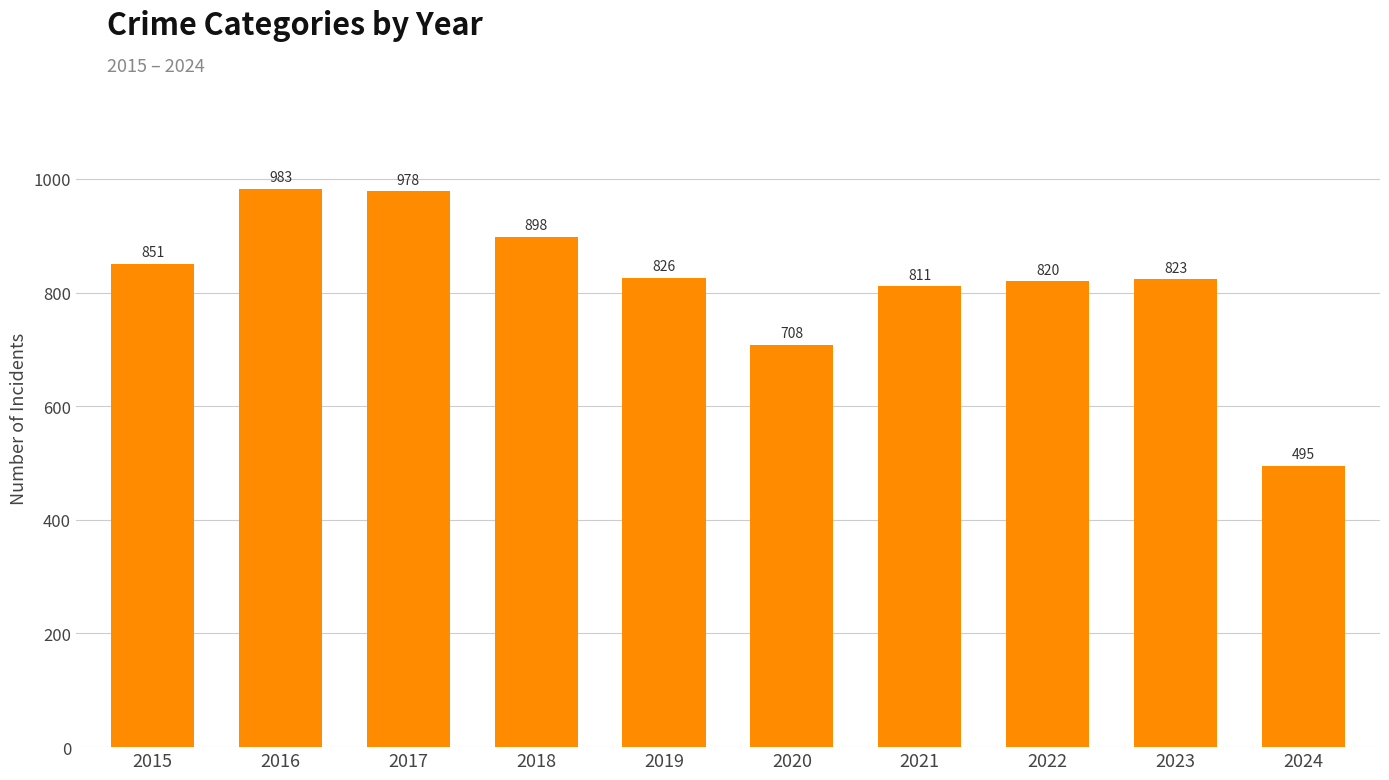

Which has a higher value, 2015 or 2020?

2015